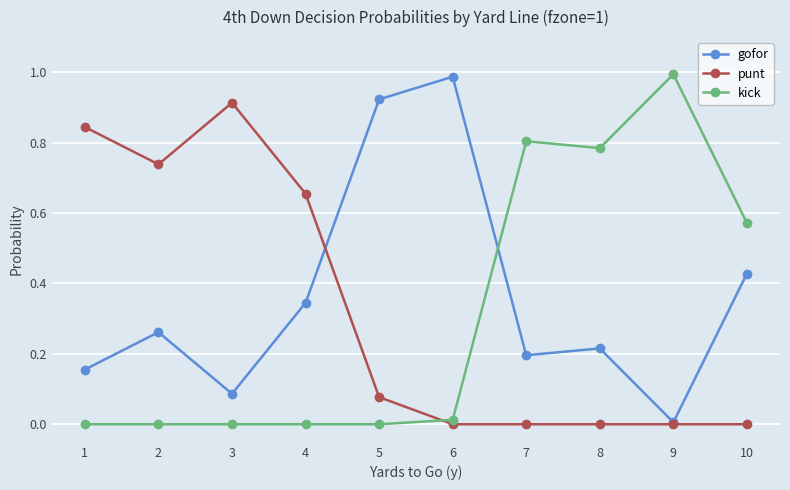

At 5, list the series in order from smallest to largest.

kick, punt, gofor